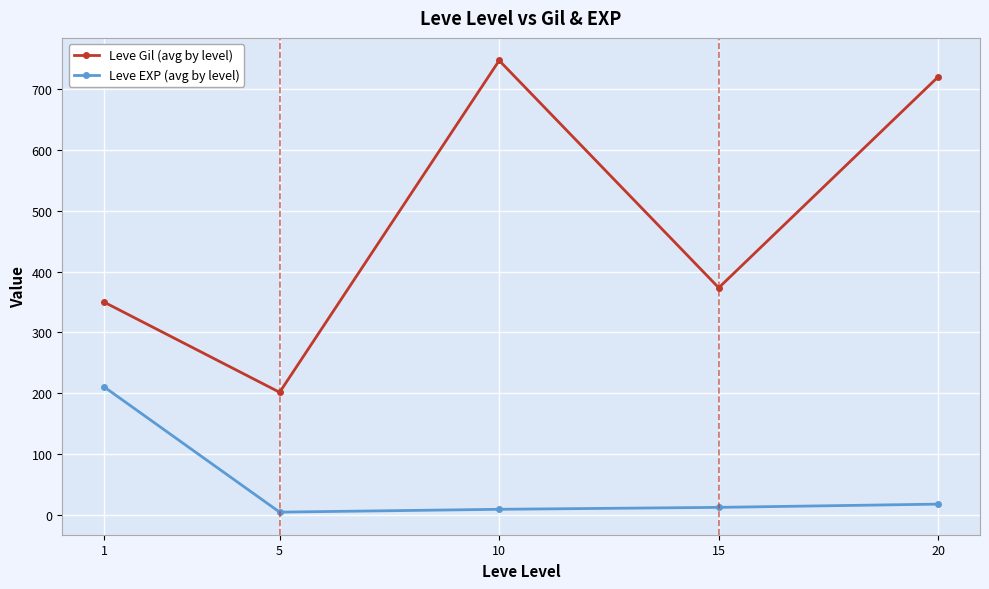

What is the smallest value displayed?

4.8